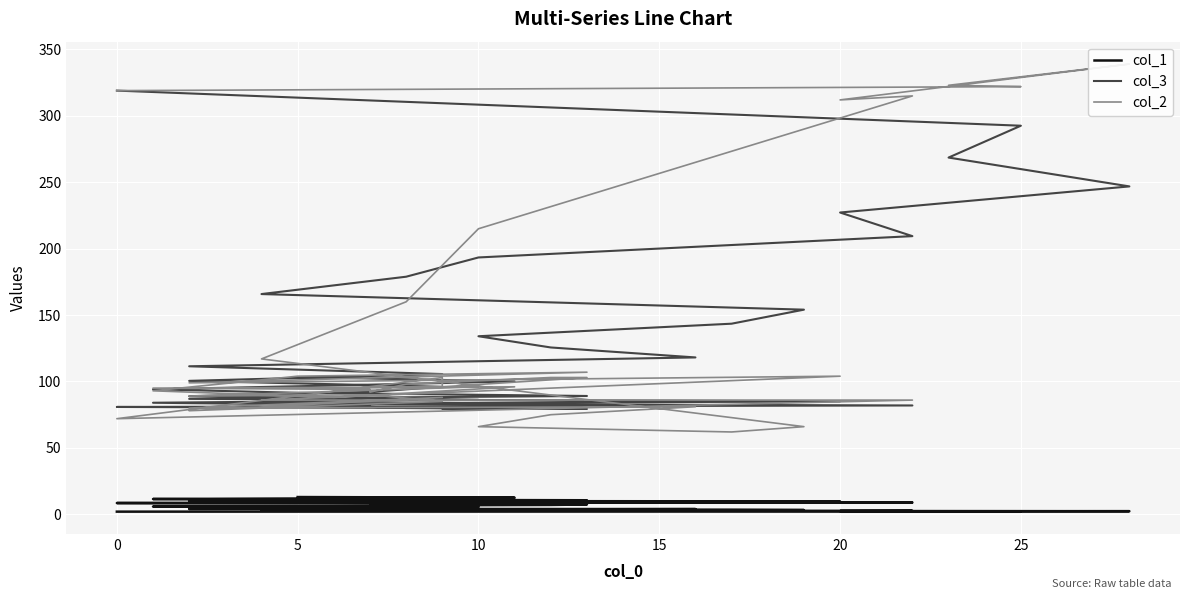

How many values in the col_3 series are below 96?

19